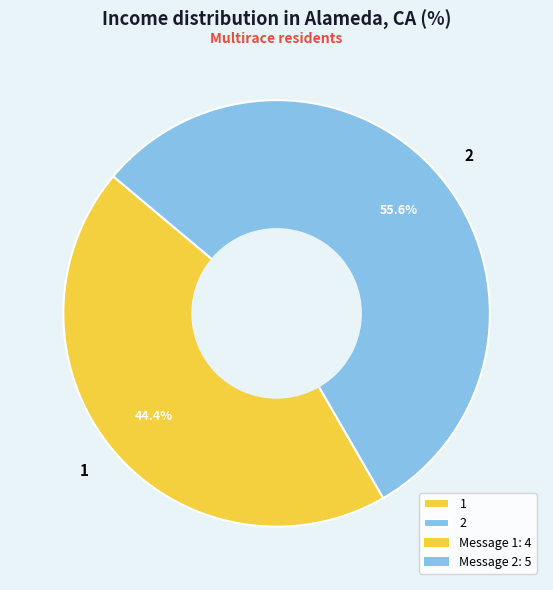

Rank the categories by value from highest to lowest.

2, 1